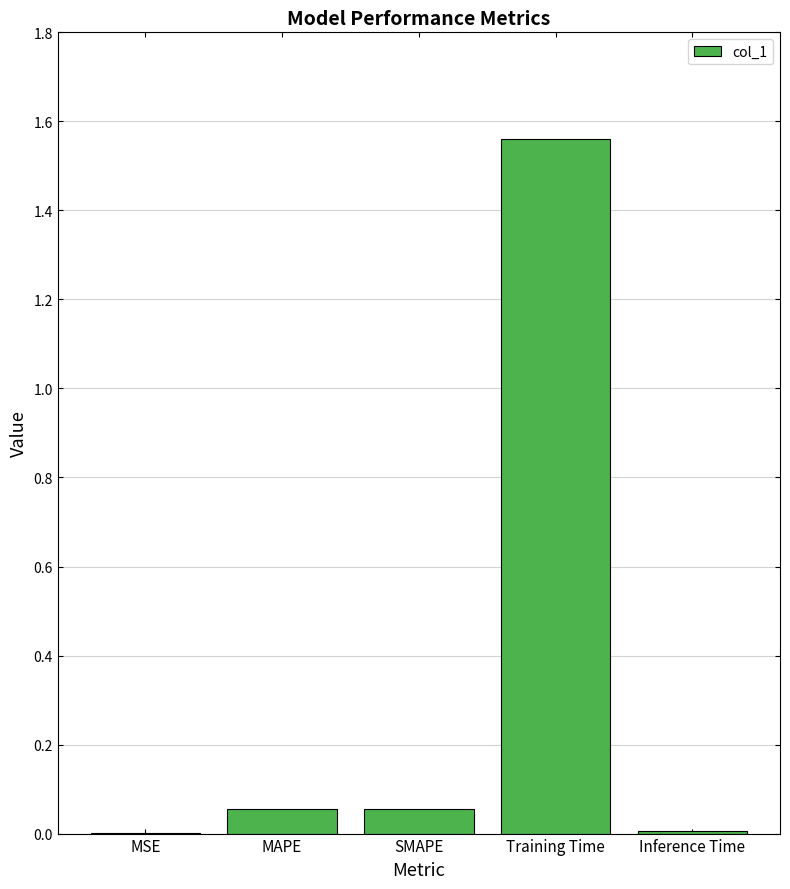

Which label corresponds to the largest value in the chart?

Training Time